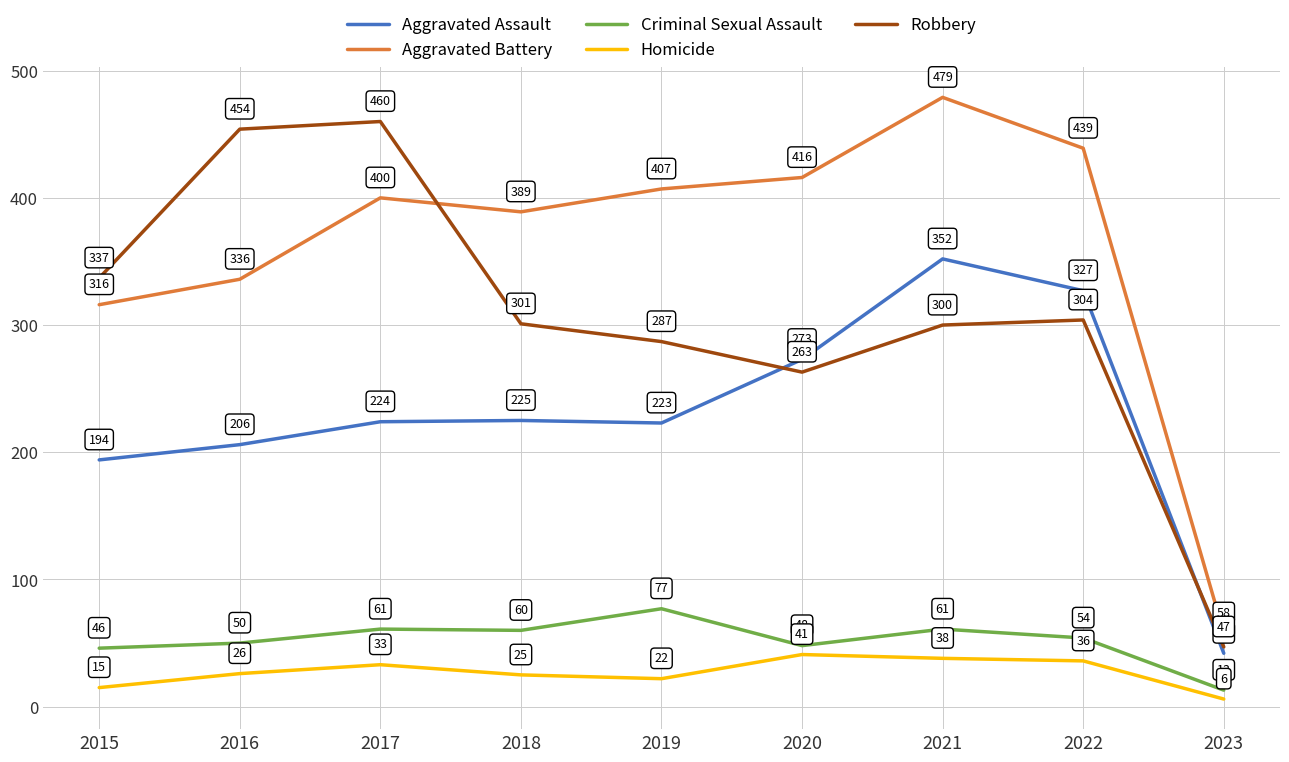

What is the average value of the Aggravated Assault series?

230